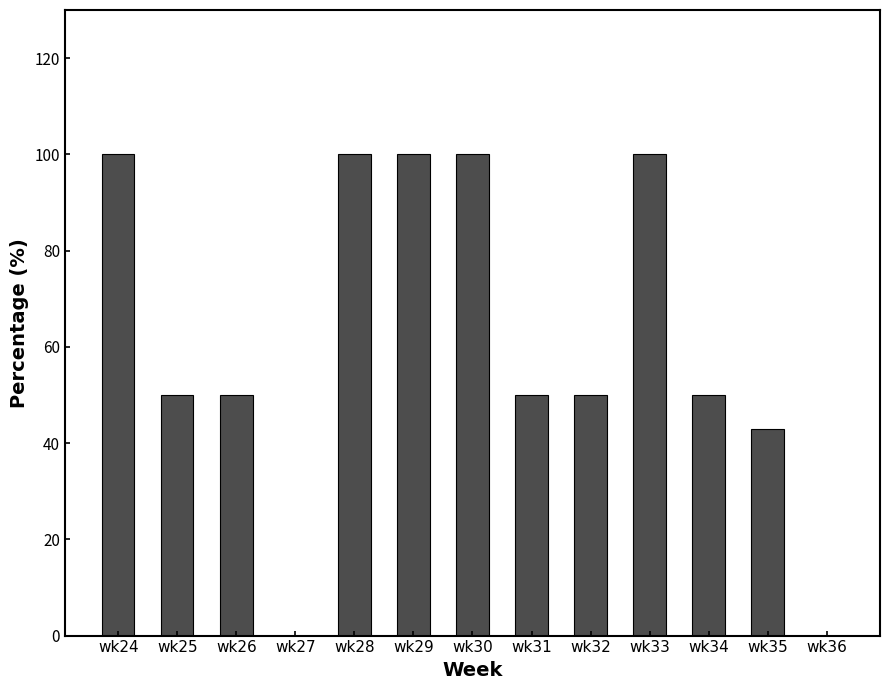

What is the maximum value shown in the chart?

100.0